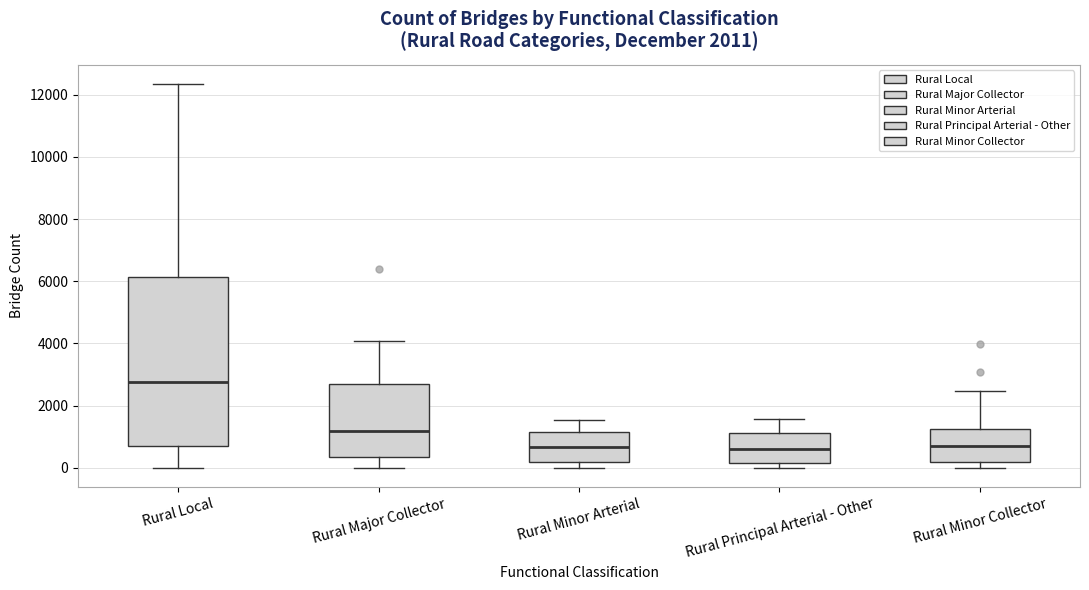

Comparing the boxes themselves (not the whiskers), which one is the tallest?

Rural Local